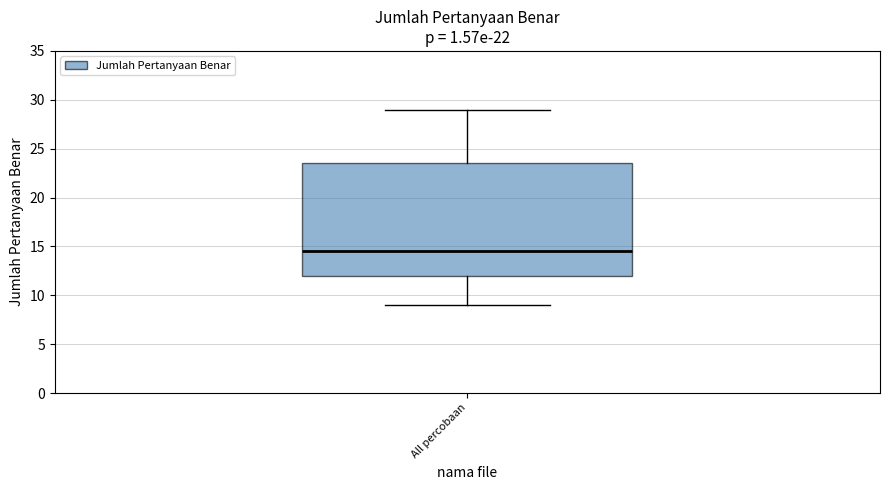

Transcribe this box plot: give where the median line is, the range the box spans, and where the two whiskers end, as read against the y-axis. The values are not printed on the chart, so give them approximately, as read against the axis.

median 14.5, box 12.0 to 23.5, whiskers 9.0 to 29.0